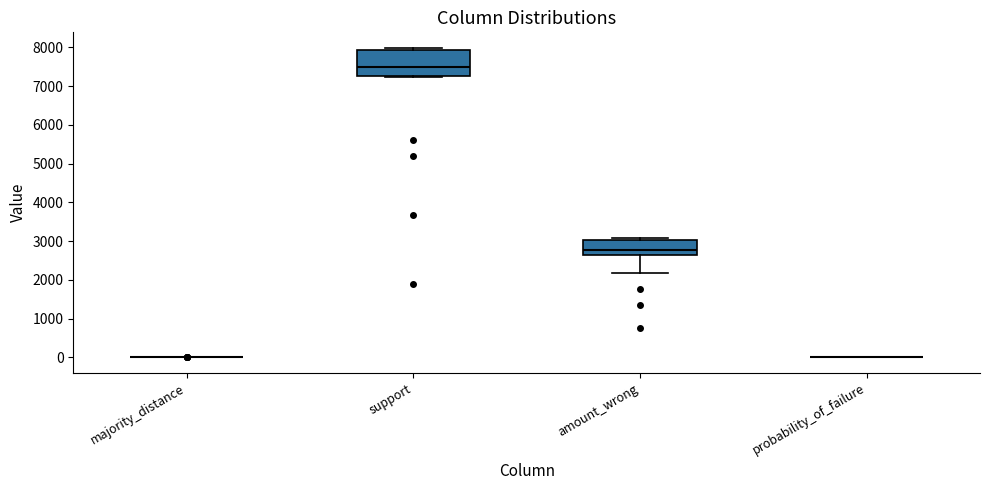

Which box is the tallest, from its lower edge to its upper edge?

support